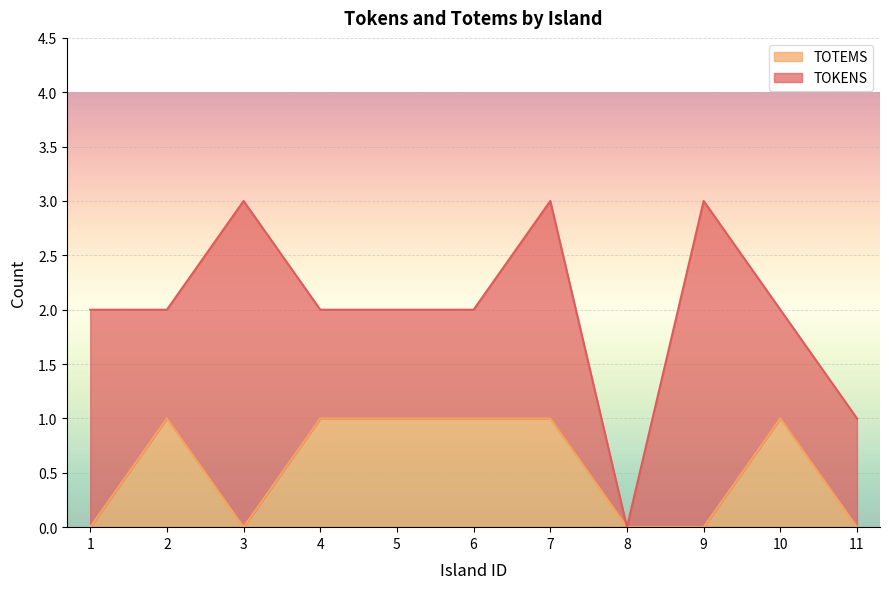

Where is the first local maximum?

2